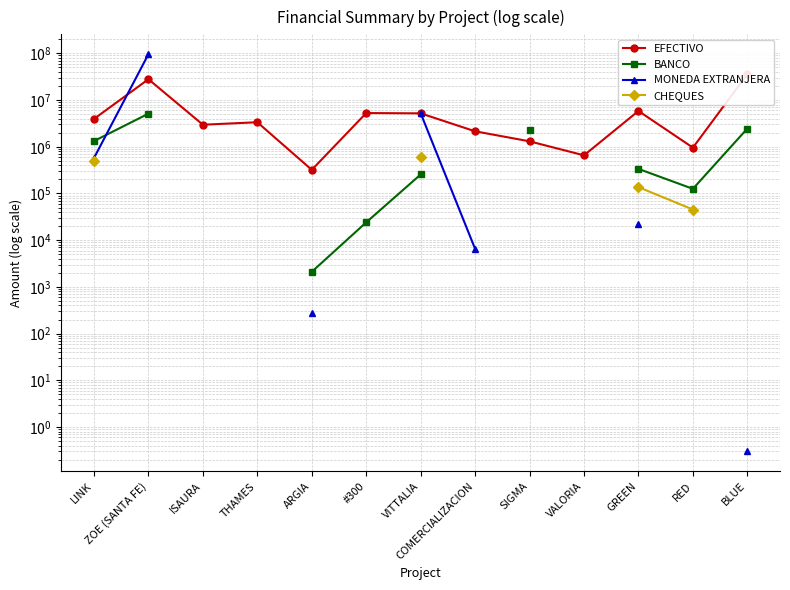

What is the smallest value displayed?

0.3